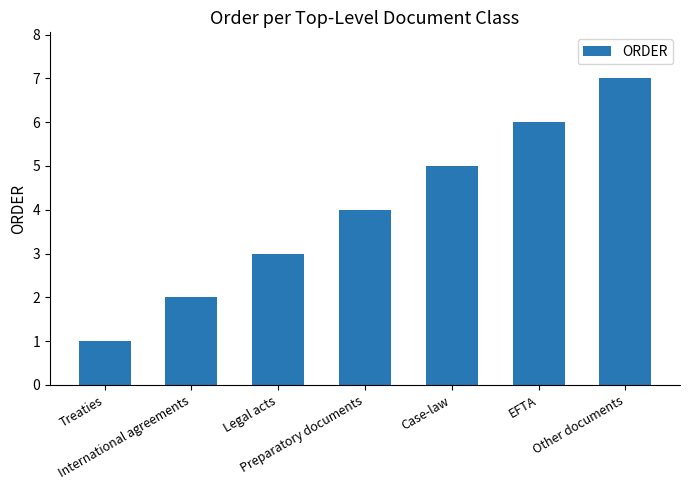

Reading left to right, list all the values displayed in this chart.

1	2	3	4	5	6	7